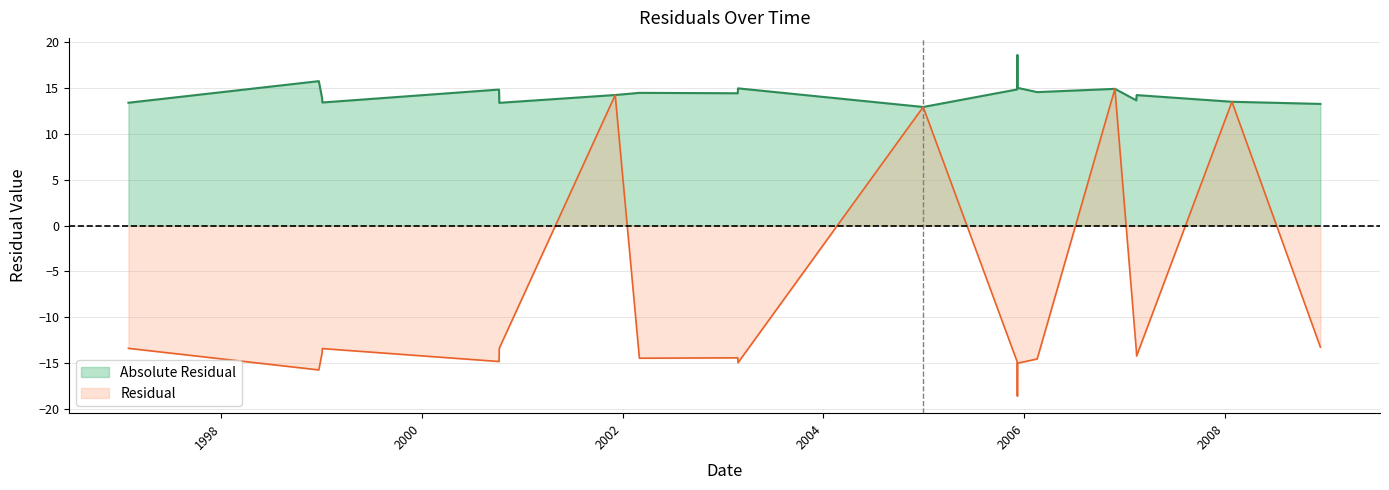

Does the chart have visible grid lines?

Yes